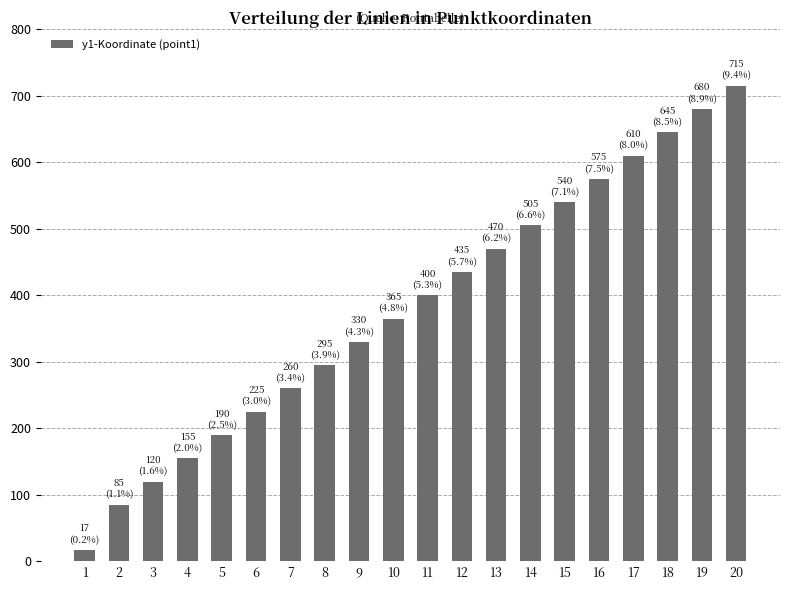

The chart shows a value of 85 at 2. True or false?

True